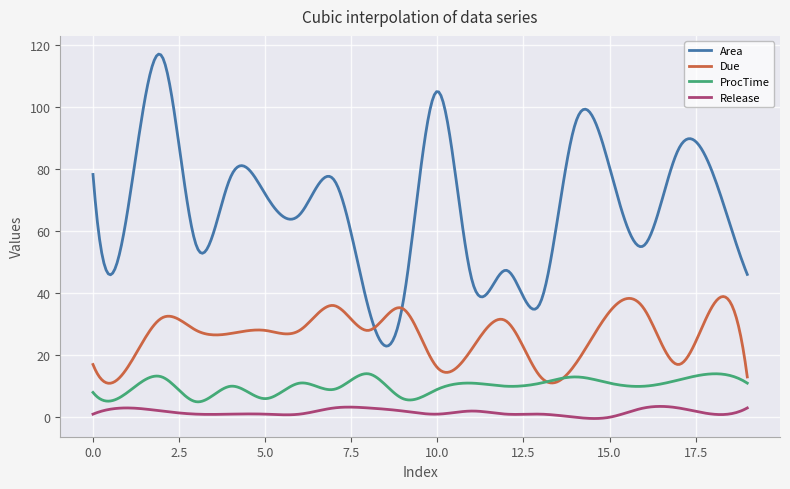

Which series has the widest spread of values?

Area